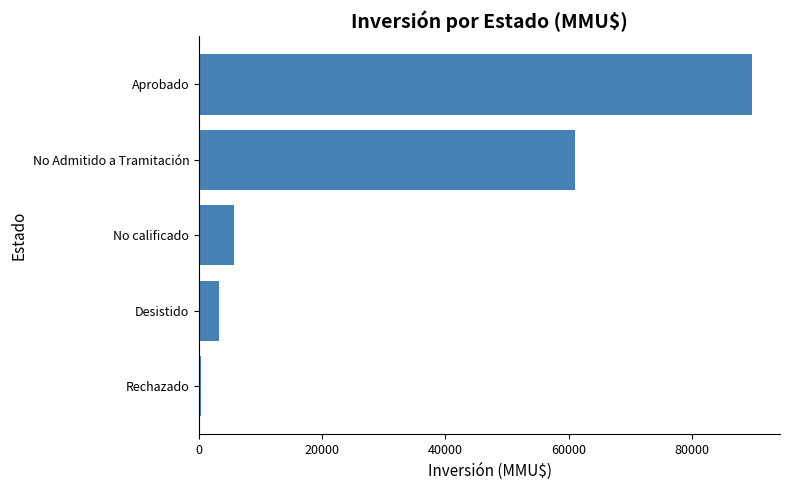

What value does the data have at No Admitido a Tramitación?

61100